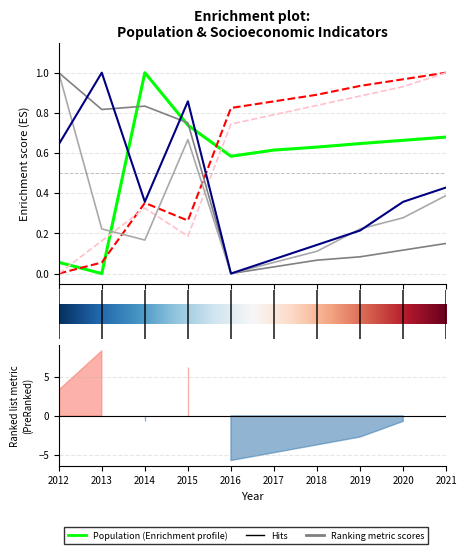

Is this an area chart (filled region under the line)?

No